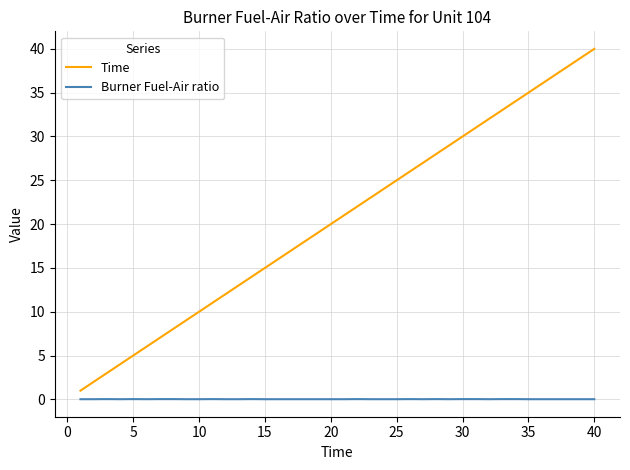

Rank the series by their average value, from lowest to highest.

Burner Fuel-Air ratio, Time